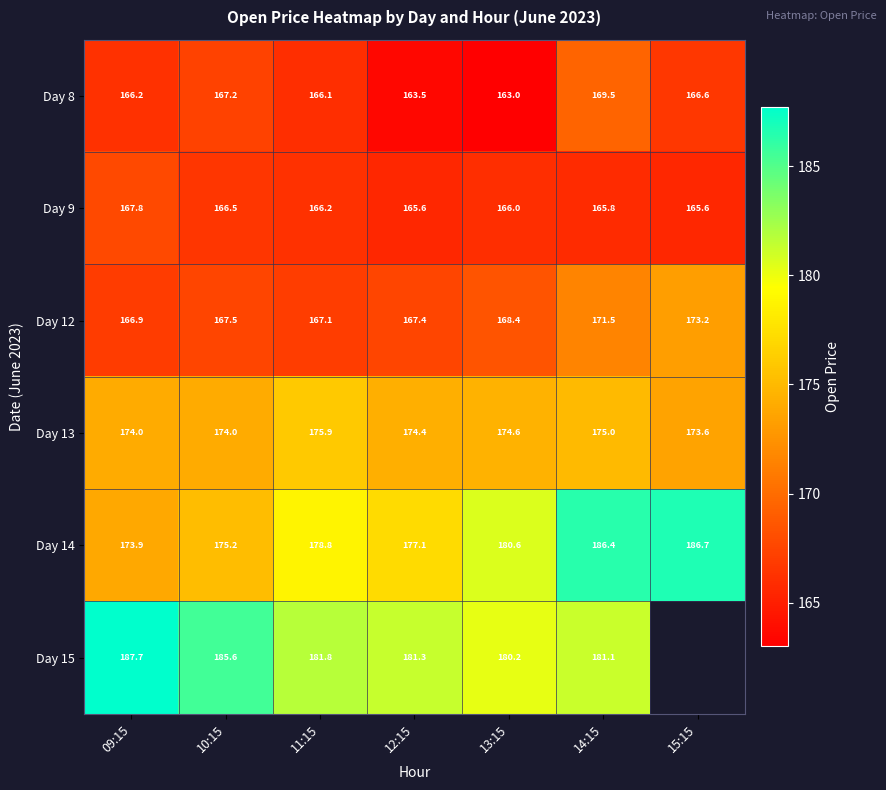

Is the value of Day 14 at 13:15 greater than the value of Day 8 at 10:15?

Yes